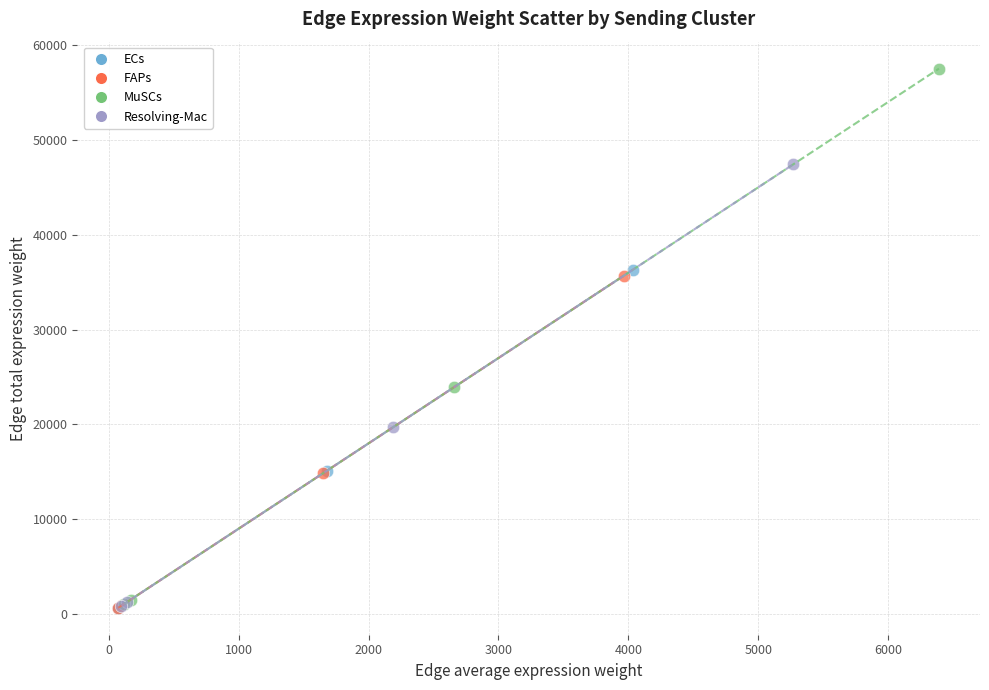

Which series reaches the maximum Y coordinate?

MuSCs